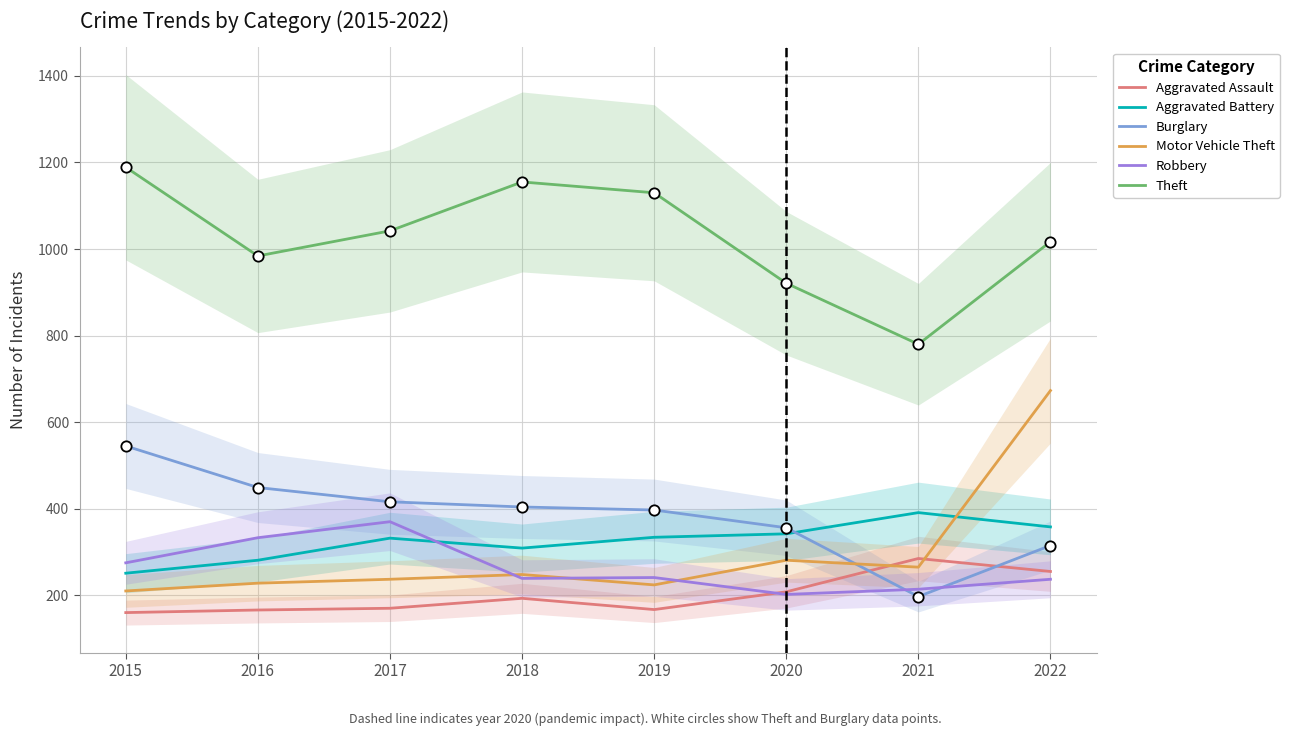

Which series reaches the minimum Y coordinate?

Aggravated Assault